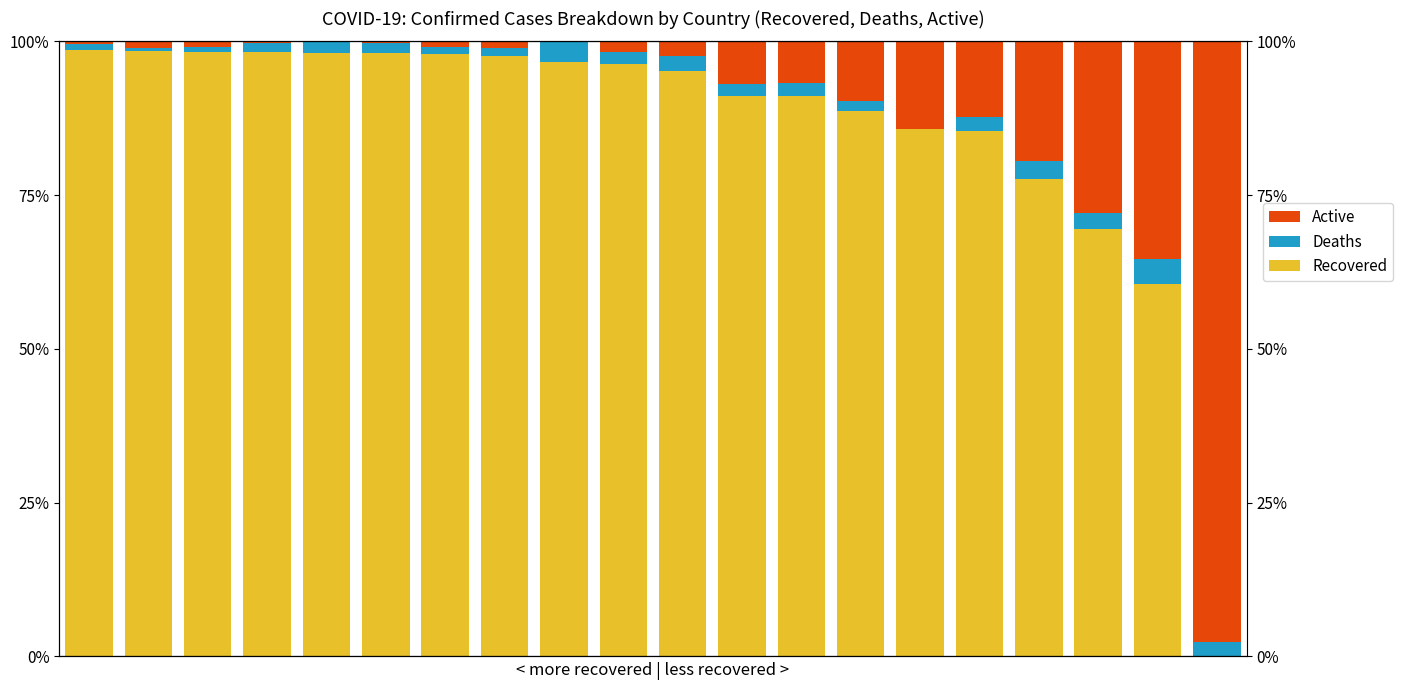

What is the value of the Active bar at the 13th from the left?

6.8